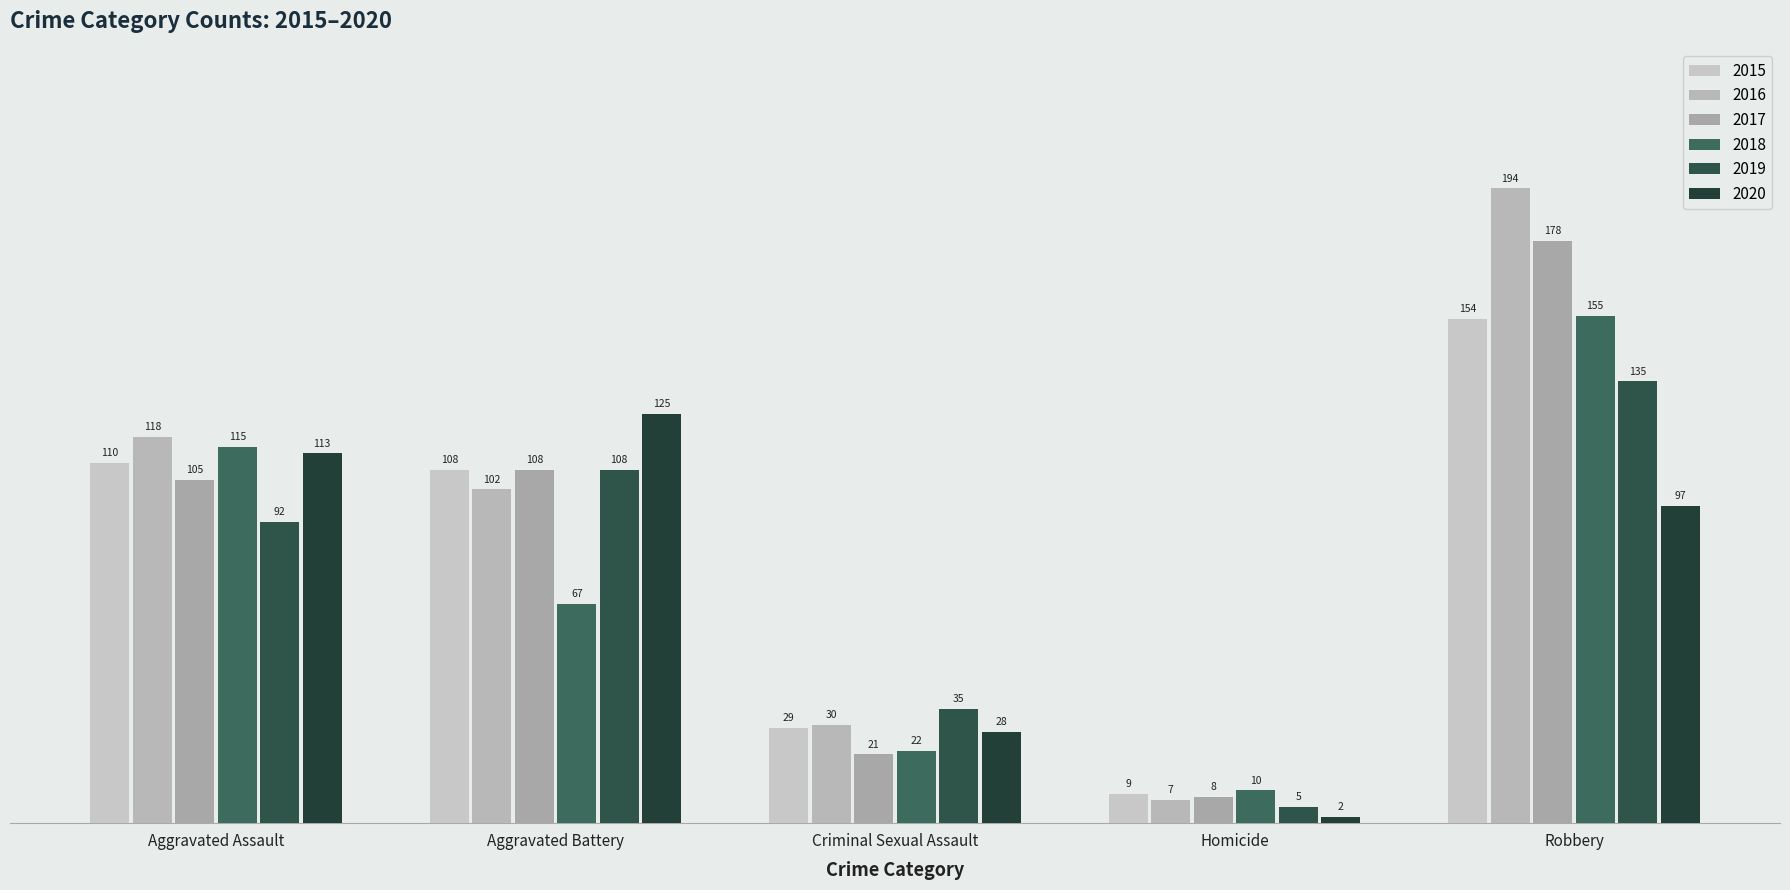

How many bars are there in total?

30